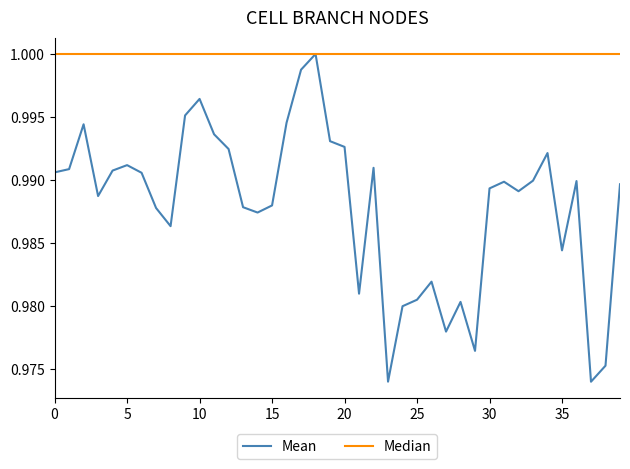

List the series in order of their overall mean, lowest first.

Mean, Median